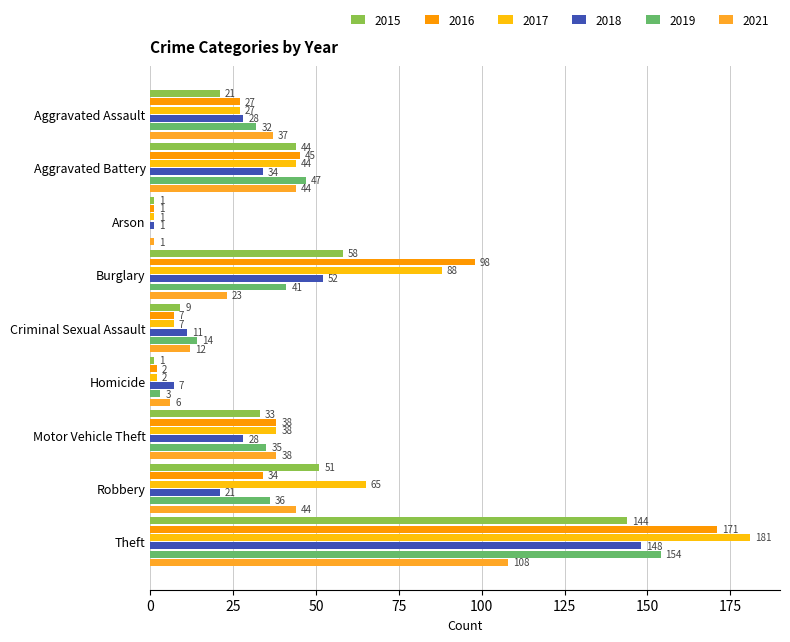

What is the approximate value of 2017 at Motor Vehicle Theft, to the nearest 5?

40